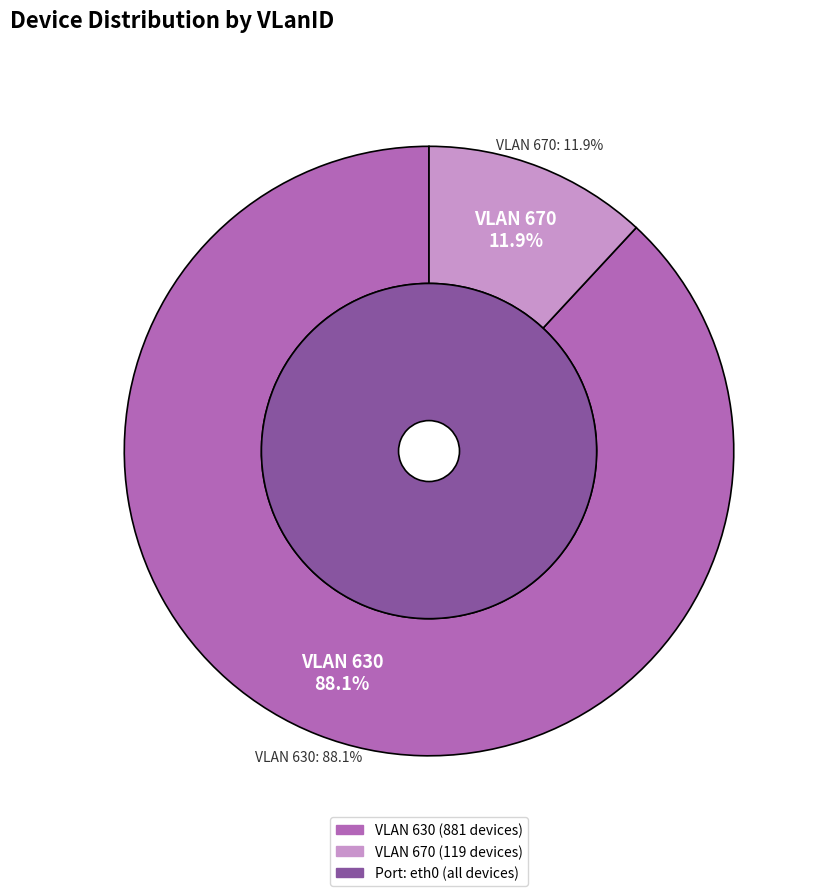

Does any single category account for the majority?

Yes